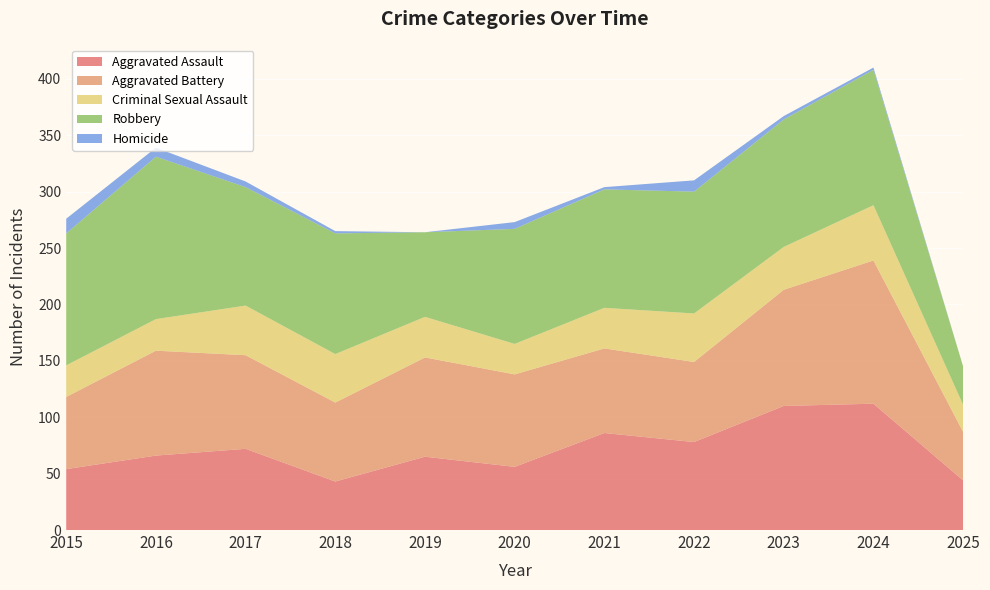

Reading left to right, list all the values displayed in this chart.

Aggravated Assault: 54	66	72	43	65	56	86	78	110	112	44
Aggravated Battery: 64	93	83	70	88	82	75	71	103	127	43
Criminal Sexual Assault: 28	28	44	43	36	27	36	43	38	49	24
Robbery: 117	144	105	107	75	102	105	108	113	120	34
Homicide: 13	8	5	2	0	6	2	10	3	2	0